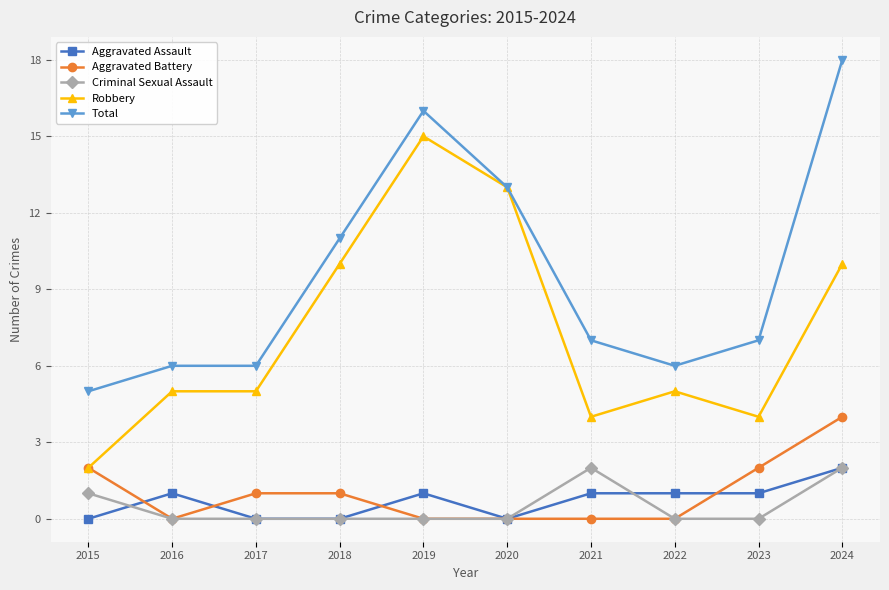

True or false: Criminal Sexual Assault has a value of 2 at 2015.

False